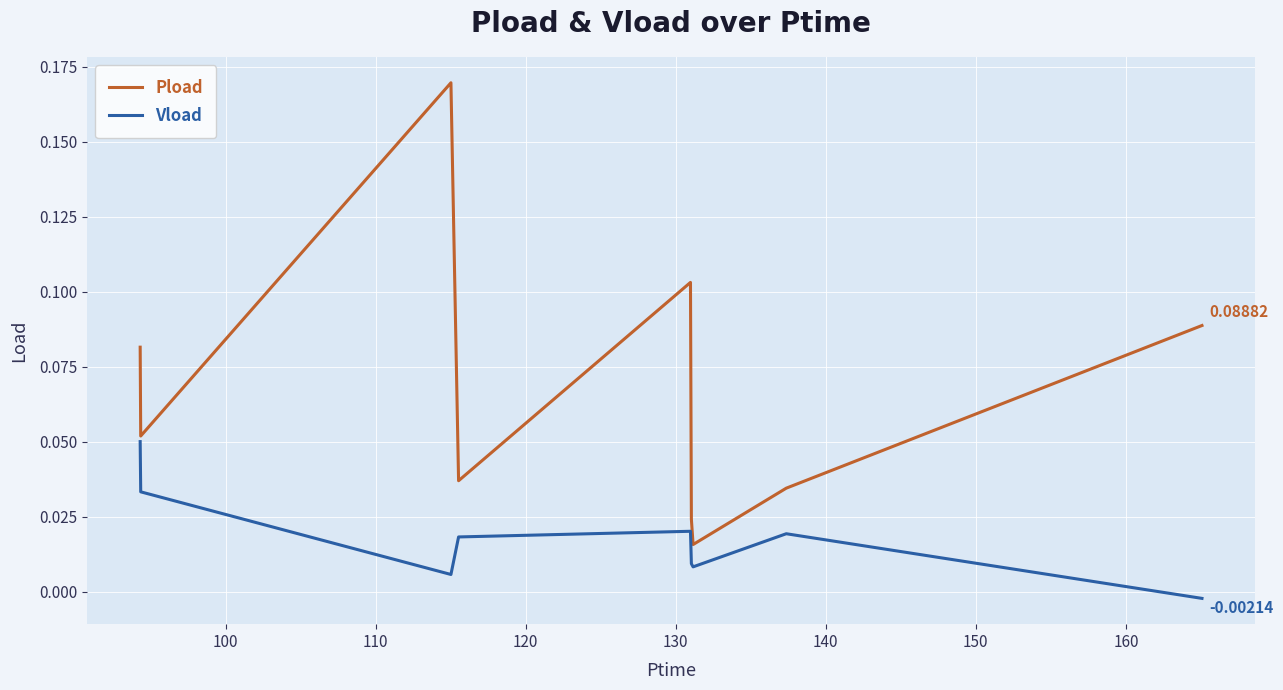

True or false: Vload and Pload intersect in this chart.

False